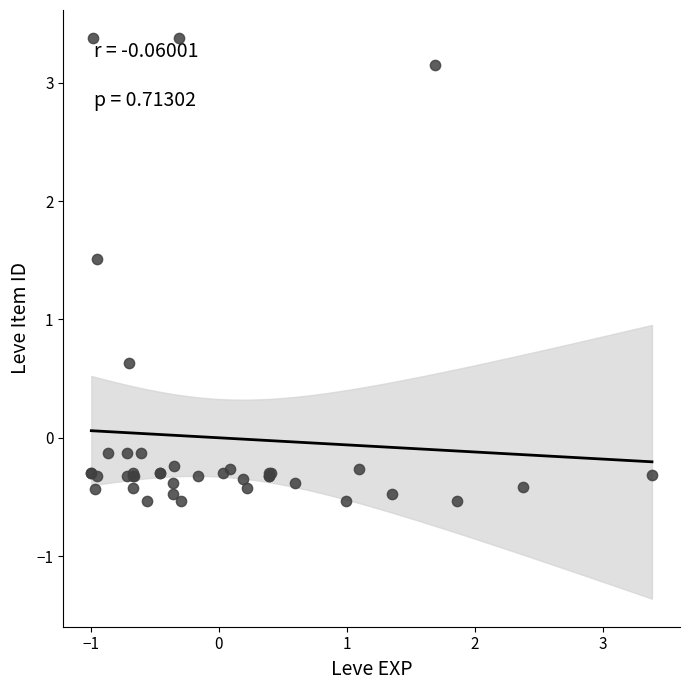

What Y value in the scatter plot is closest to 1?

0.6